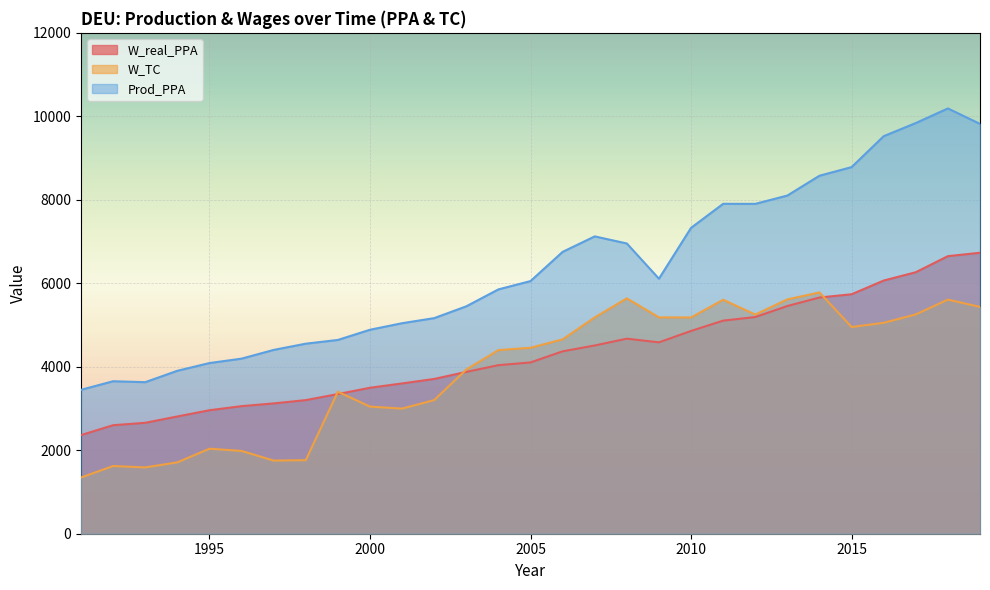

Which series has the largest total across all categories?

Prod_PPA